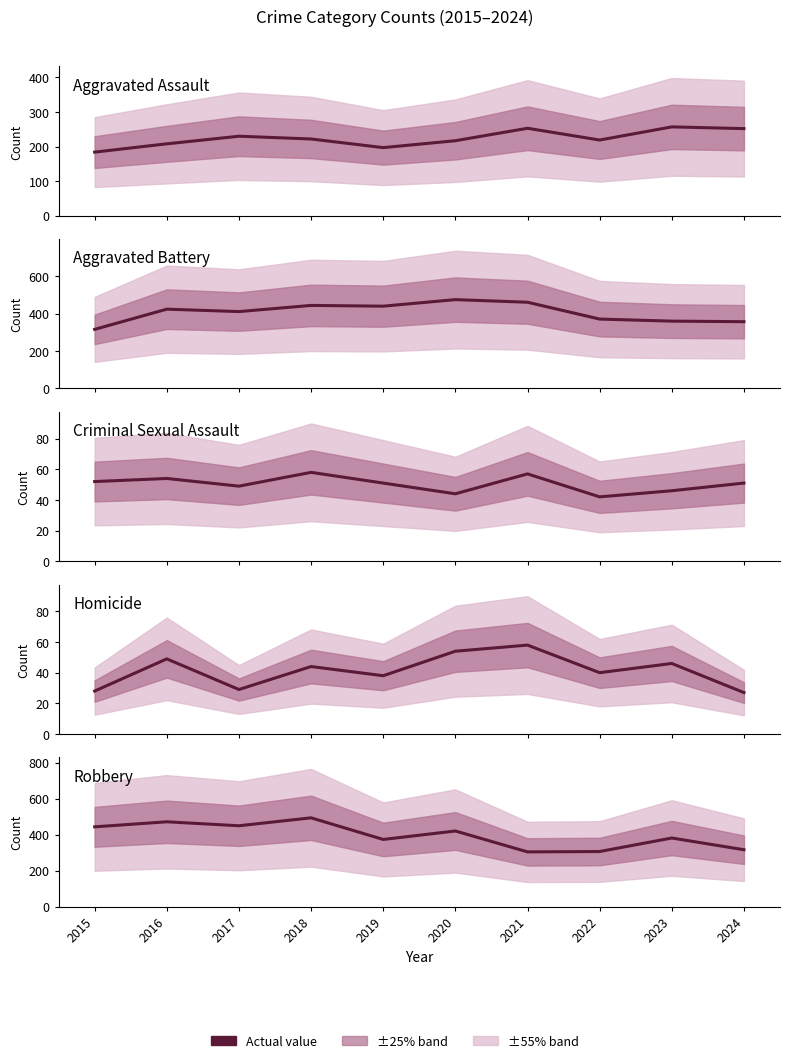

Rank the series at 2016 from lowest to highest value.

Homicide, Criminal Sexual Assault, Aggravated Assault, Aggravated Battery, Robbery